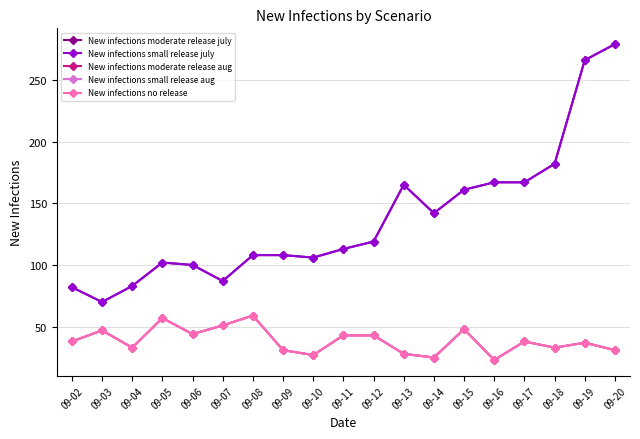

Does the chart have visible grid lines?

Yes